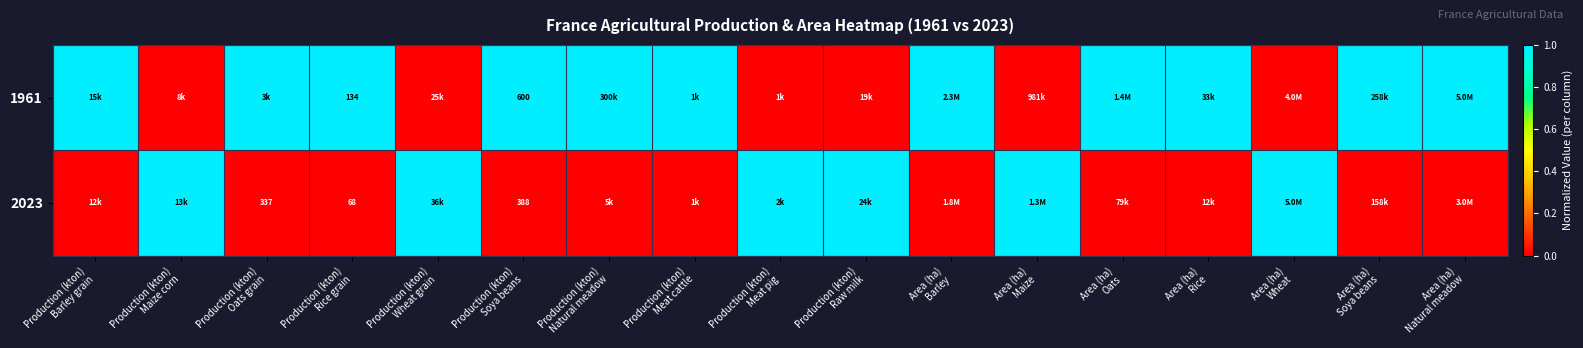

Count the number of data series in this chart.

2